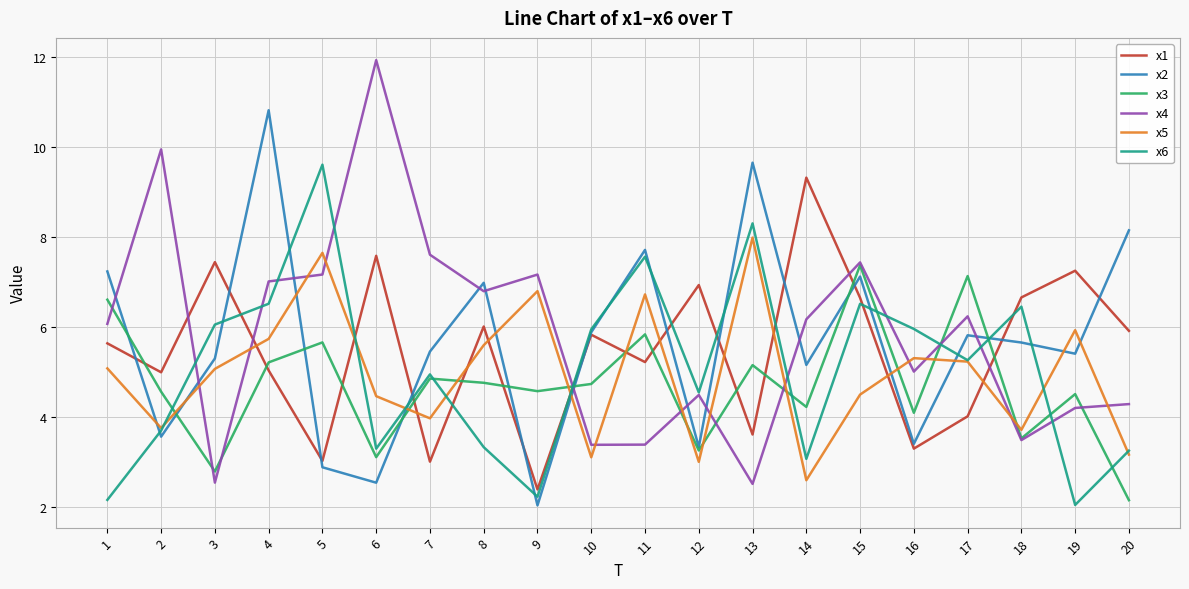

The x3 series shows 1.5 at 14. True or false?

False